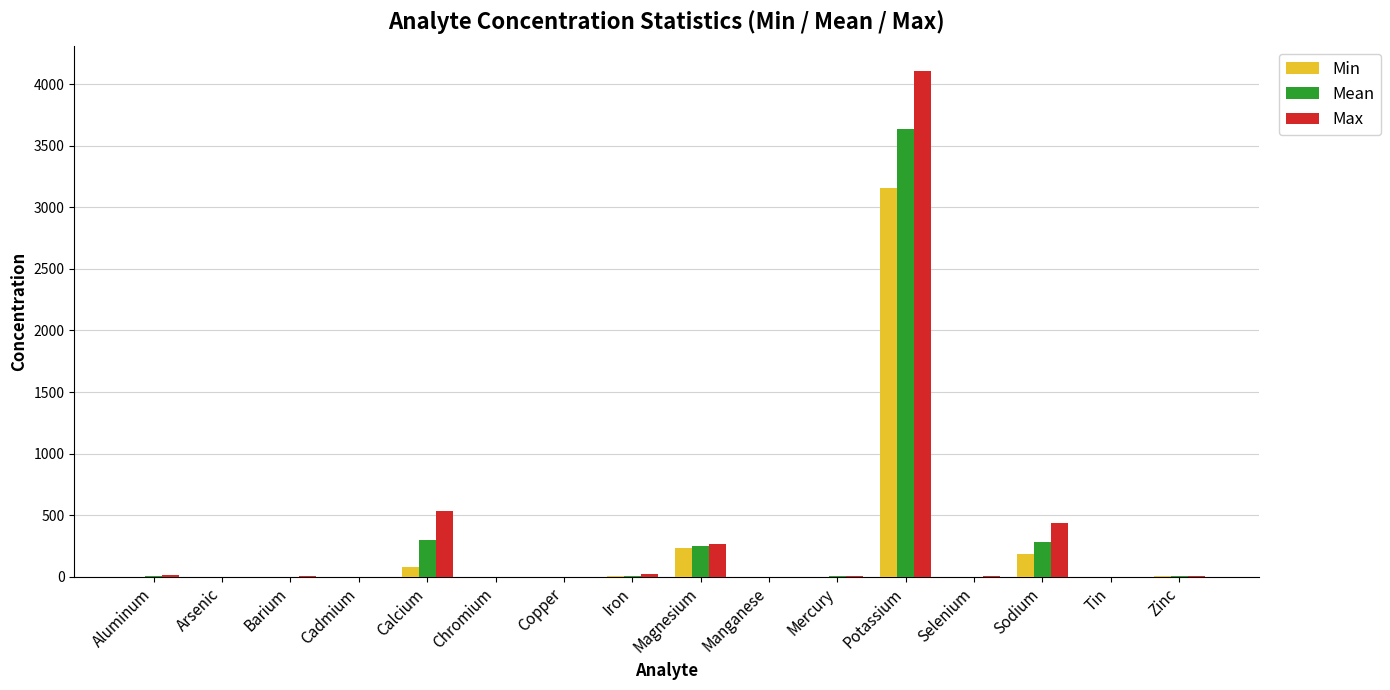

What are all the series names shown in the legend?

Min, Mean, Max